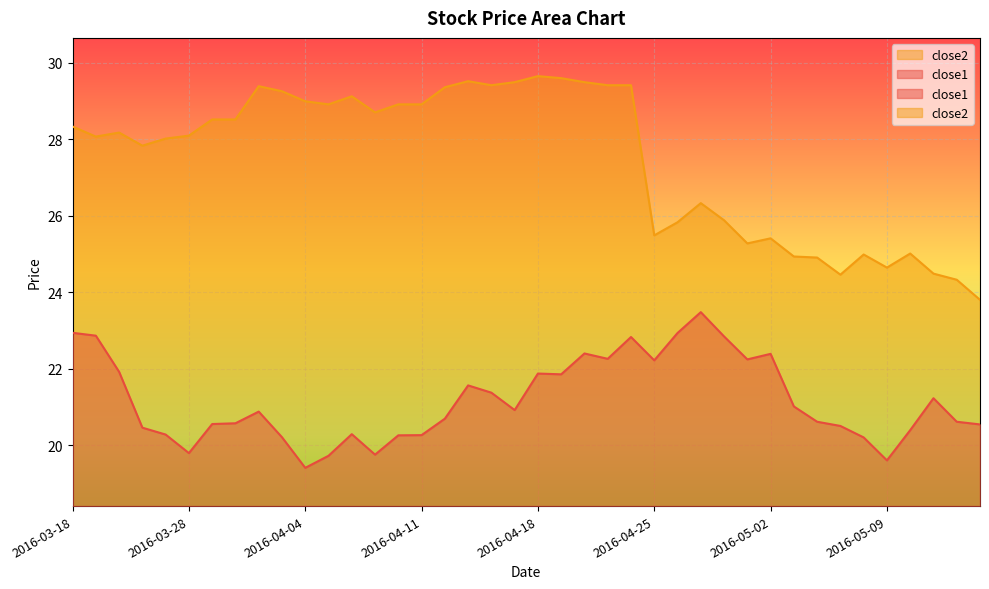

At which category does close2 reach its first local peak?

2016-03-22